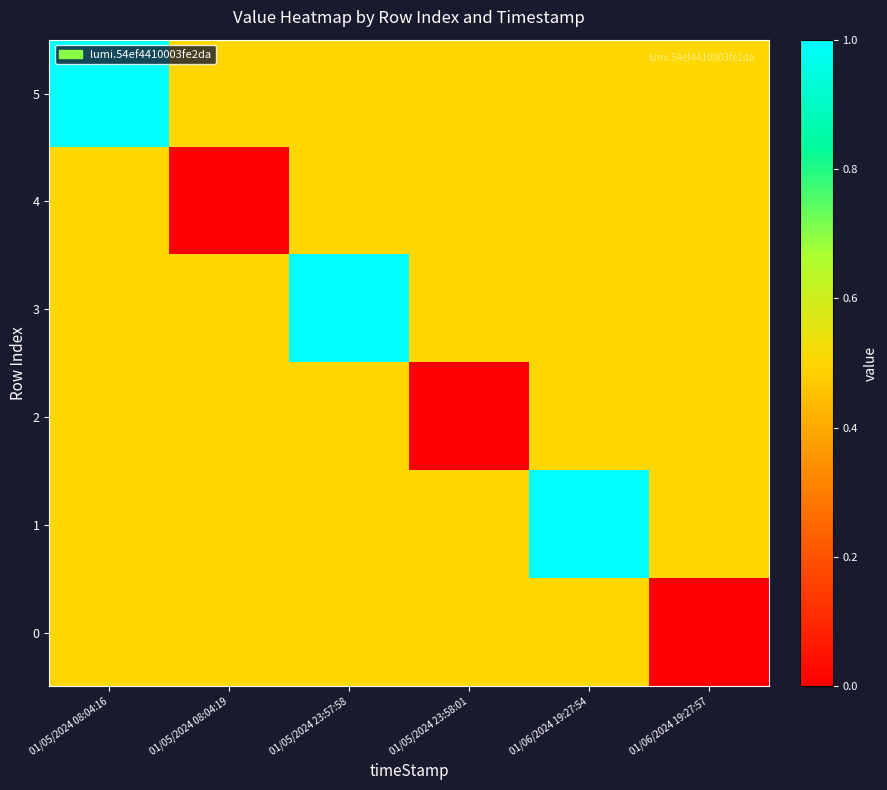

Which series has the largest range (max minus min)?

5